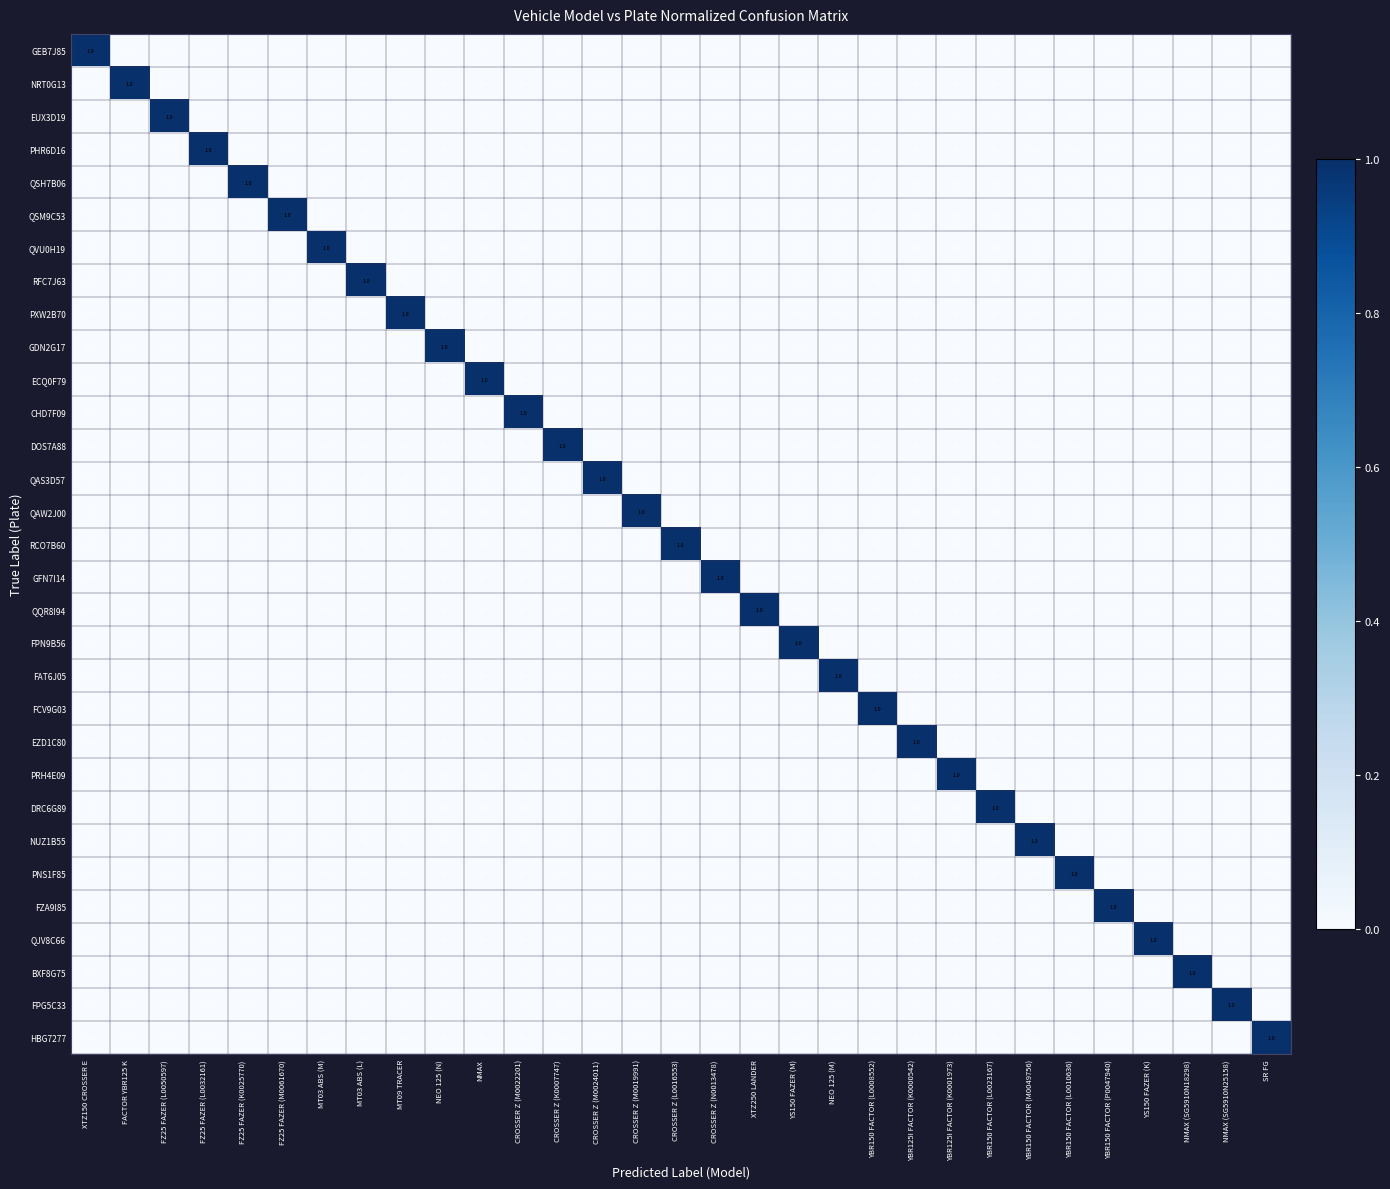

What is the spread (max minus min) of values at MT09 TRACER?

1